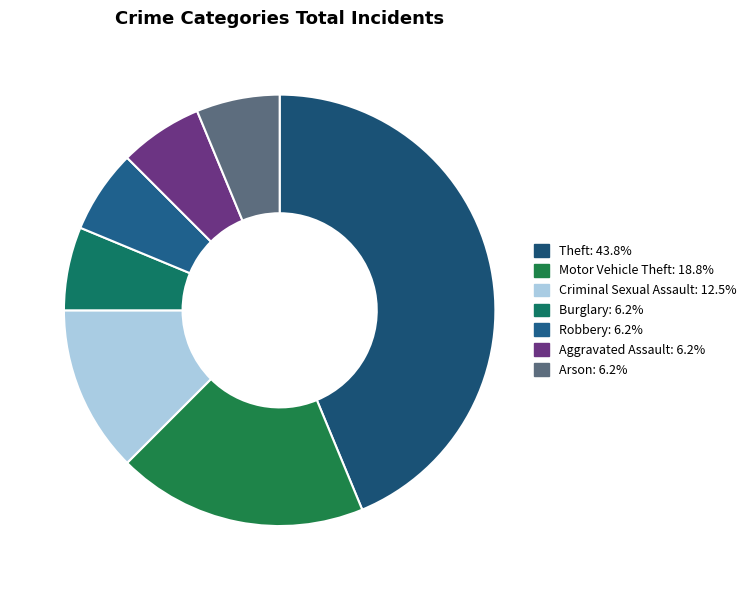

Is there any slice that represents more than half of the pie?

No